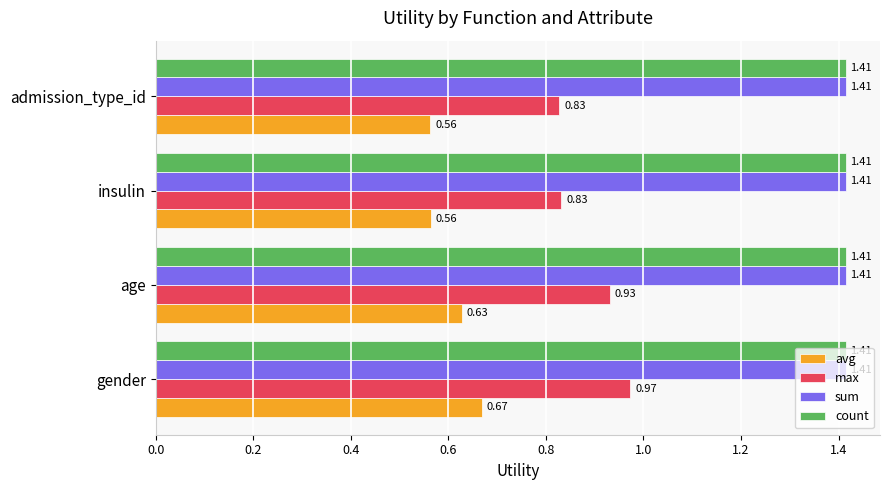

What is the total value across all series at admission_type_id?

4.2